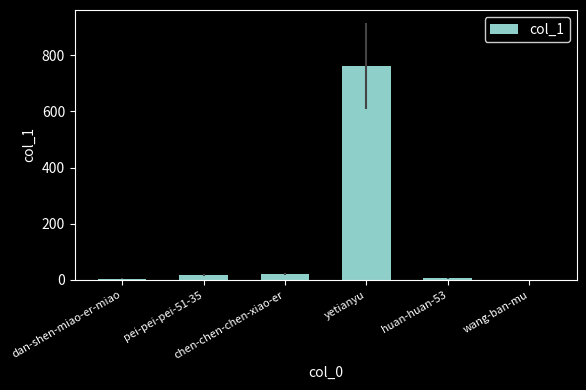

What is the sum of all values?

812